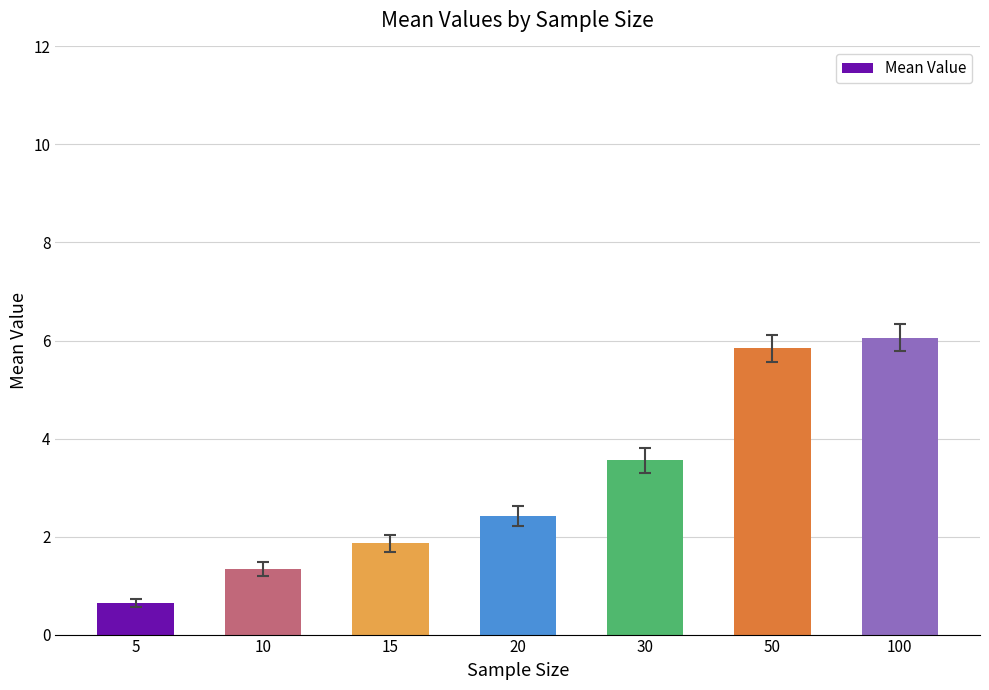

Where does the data first go above 2?

20